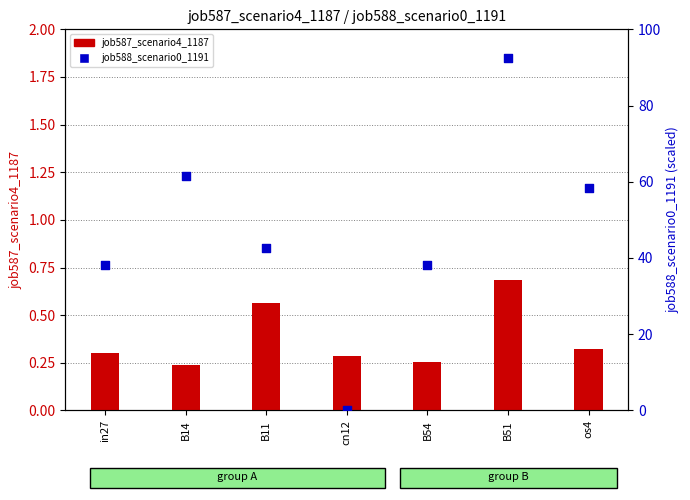

At which category is the sum across all series the highest?

B51